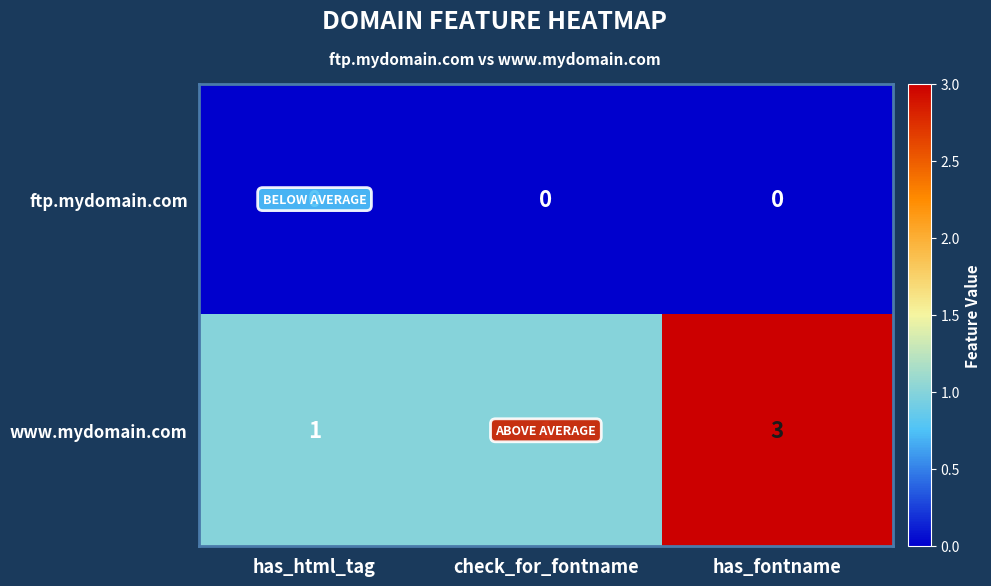

Rank the series by their maximum value, from lowest to highest.

ftp.mydomain.com, www.mydomain.com